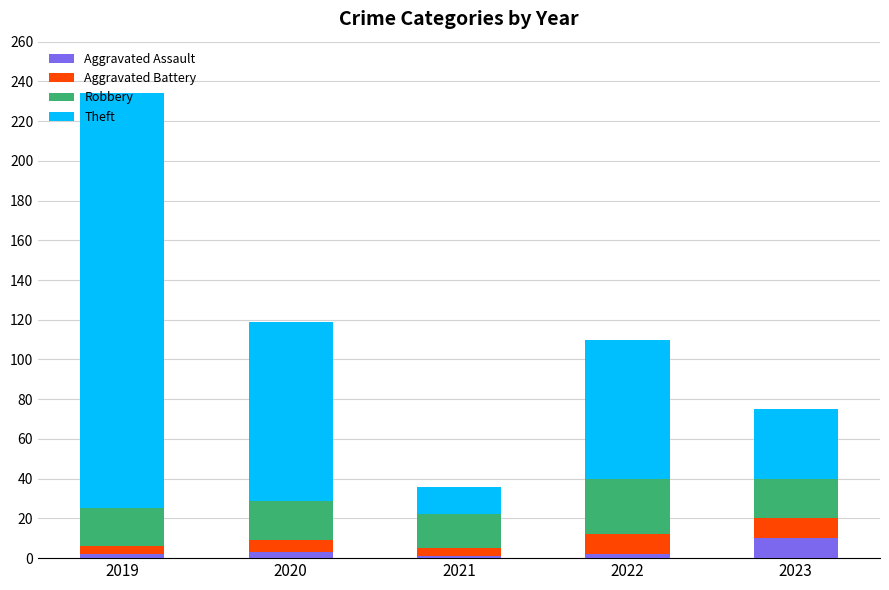

Is it true that Aggravated Assault equals 2 at 2022?

True